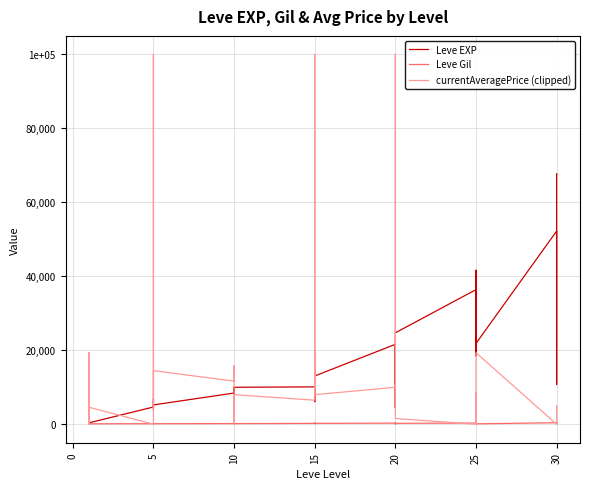

What is the label of the 19th point from the left?

15